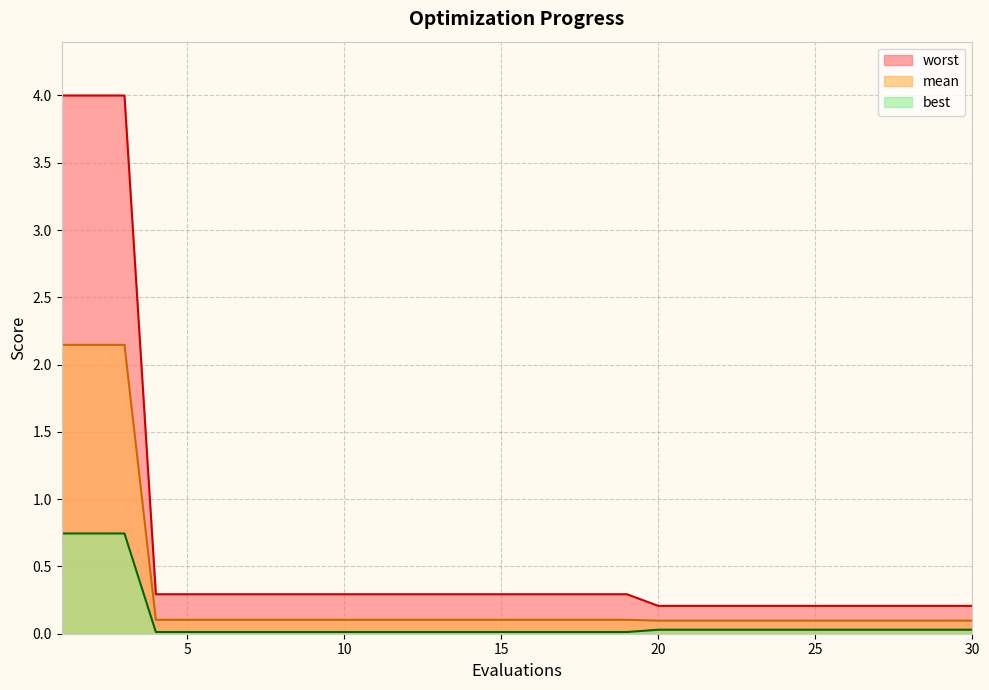

Is it true that best equals 0.0 at 22?

False